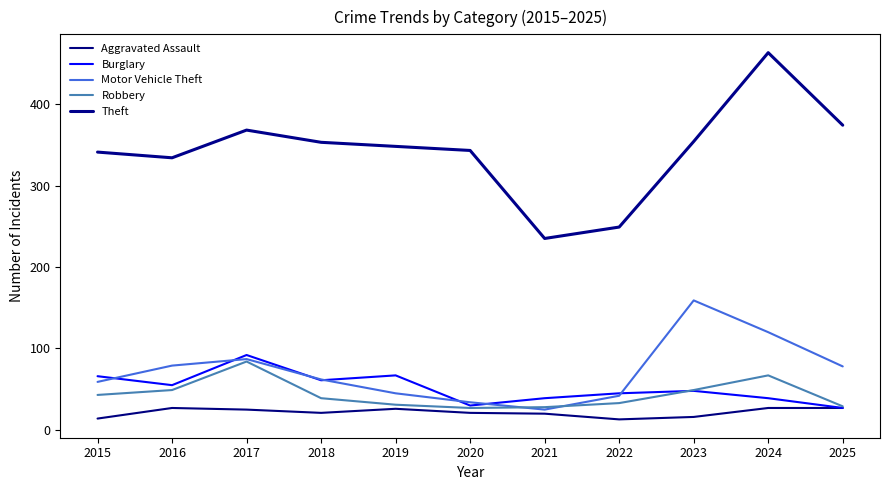

What is the difference between the highest and lowest values at 2016?

307